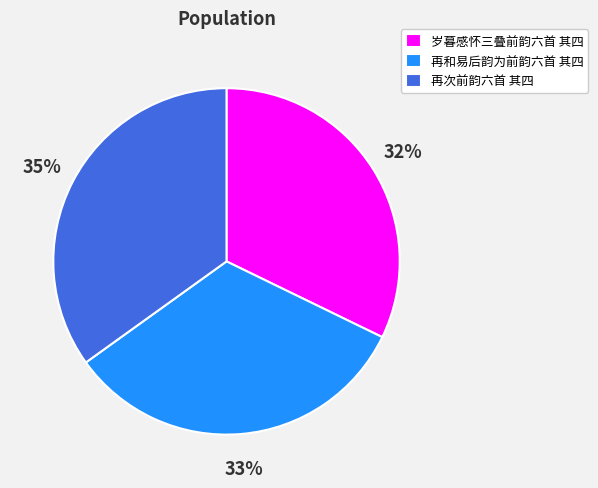

To the nearest percent, what portion does 再次前韵六首 其四 represent?

35%